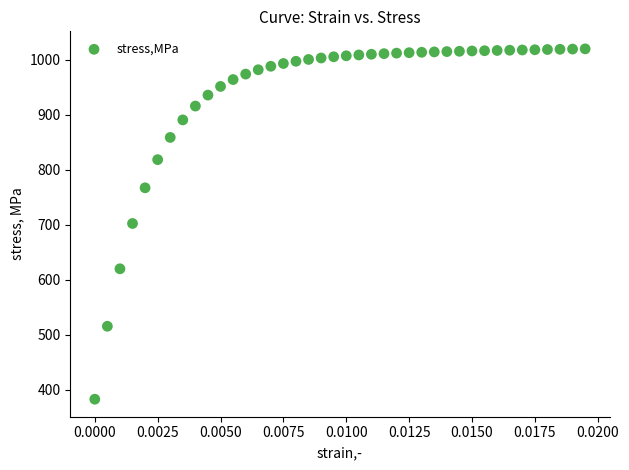

What is the range of Y values (max minus min)?

636.5